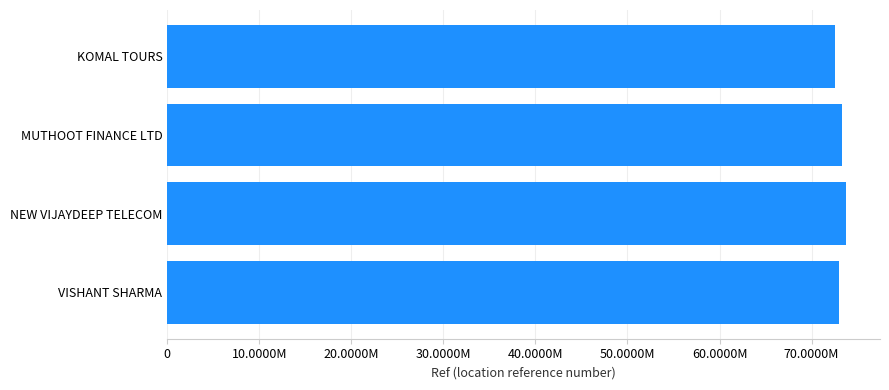

Are the bars grouped side by side (vs. stacked)?

No